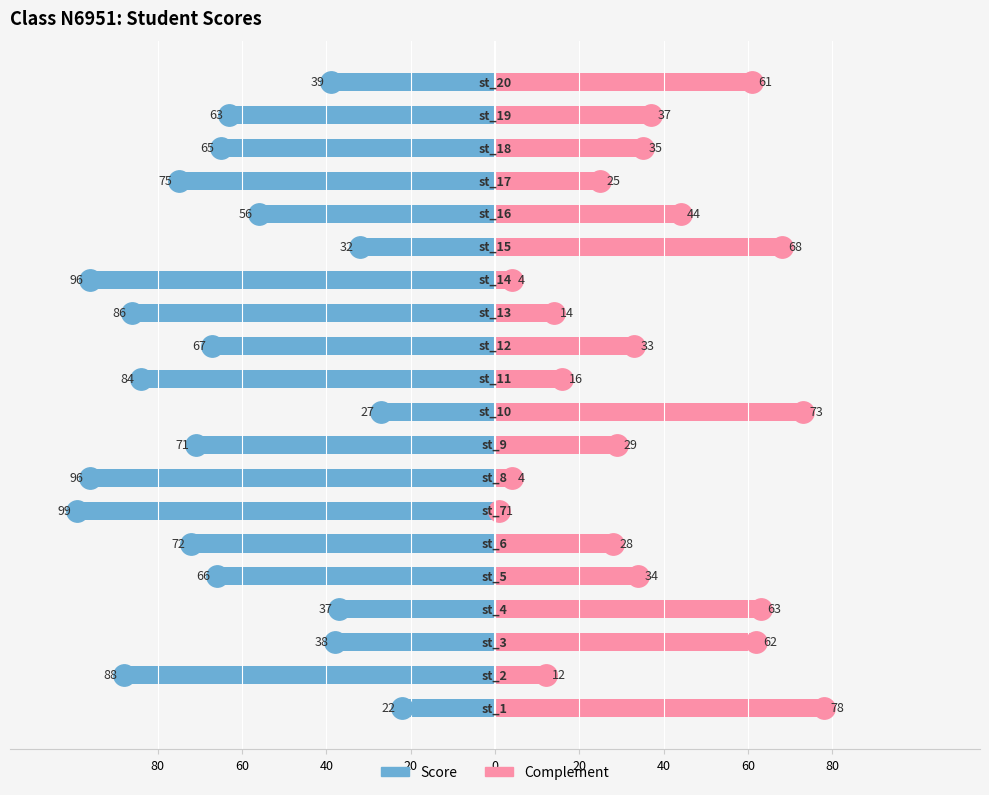

Is the value of Score at 80 greater than the value of Complement at 16?

No